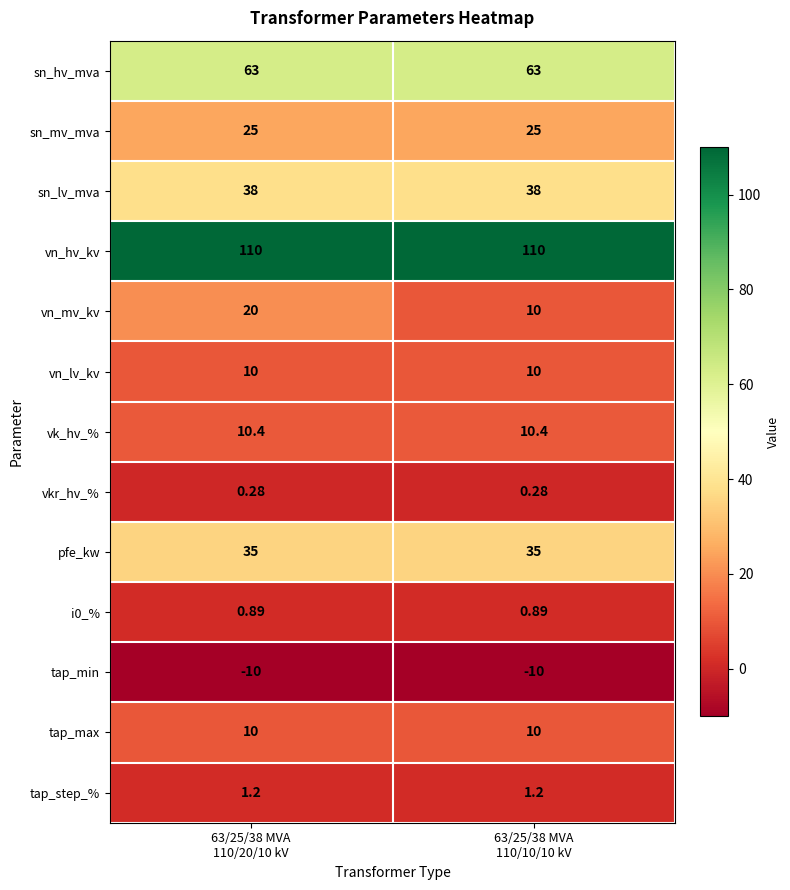

Which series has the largest total across all categories?

vn_hv_kv